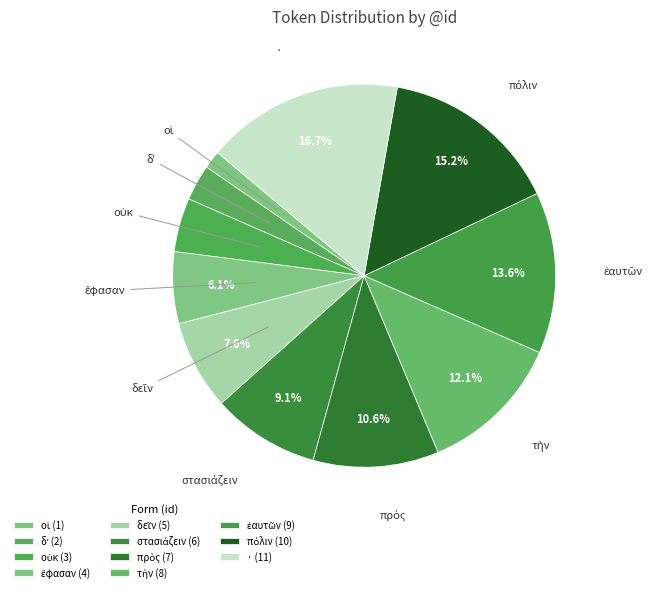

Is there any slice that represents more than half of the pie?

No